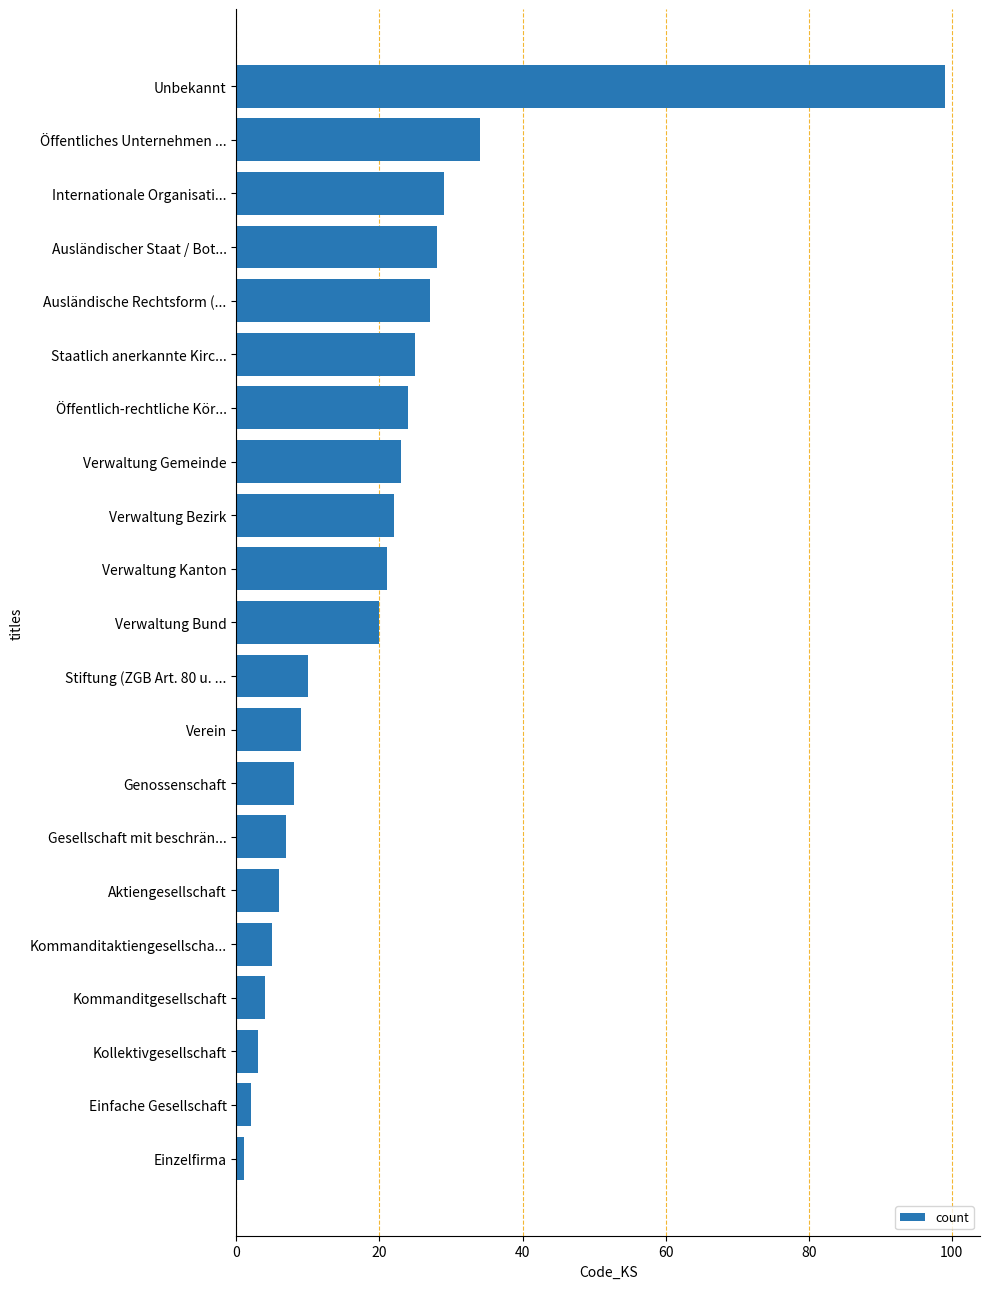

True or false: the data shows 9 at Aktiengesellschaft.

False